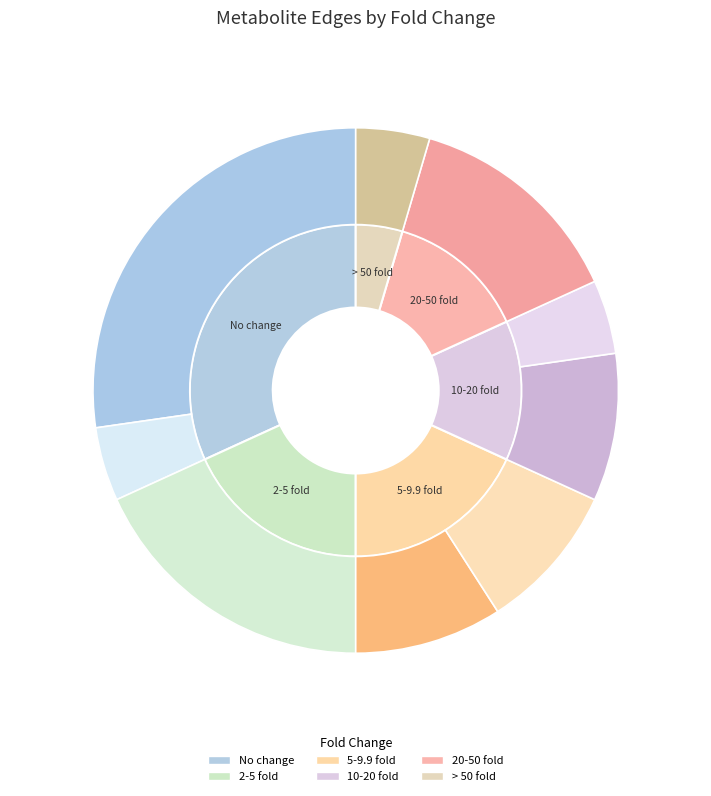

Is it true that No change is 32% of the pie?

True